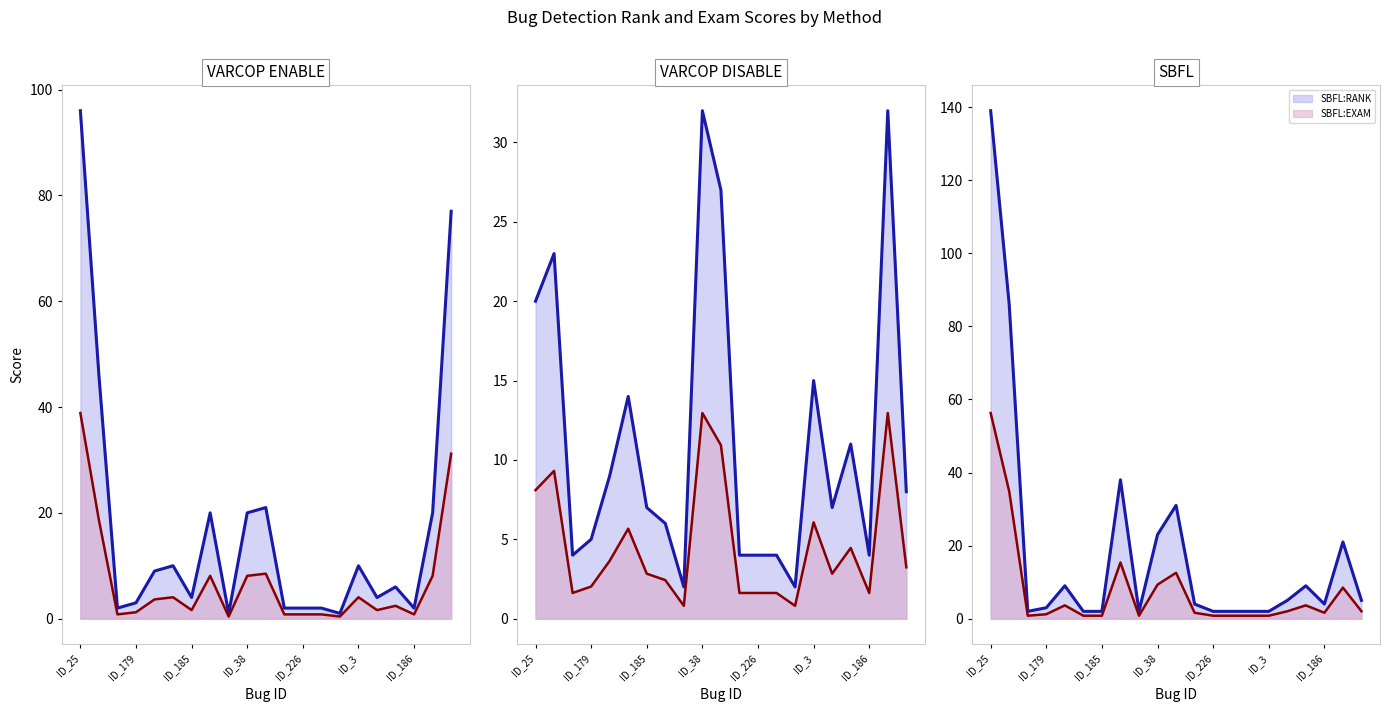

The value of SBFL:RANK at ID_25 is 139.0. True or false?

True